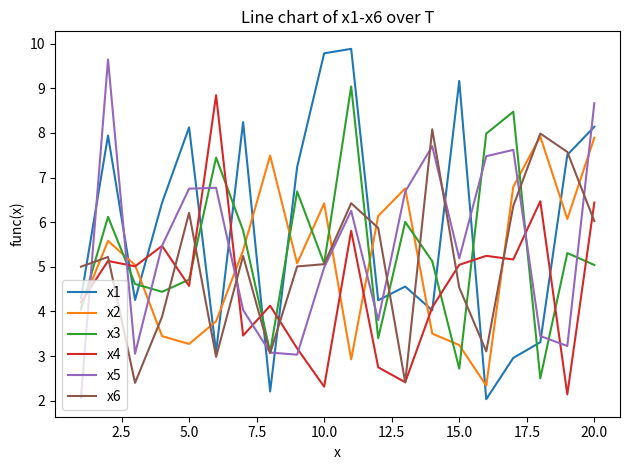

True or false: x1 and x2 intersect in this chart.

True